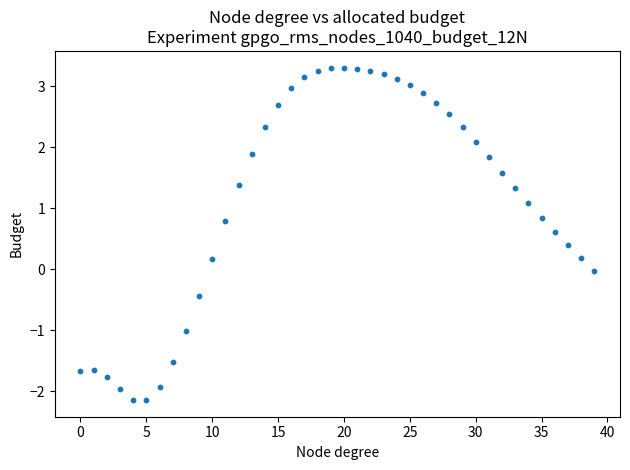

What is the range of Y values (max minus min)?

5.4